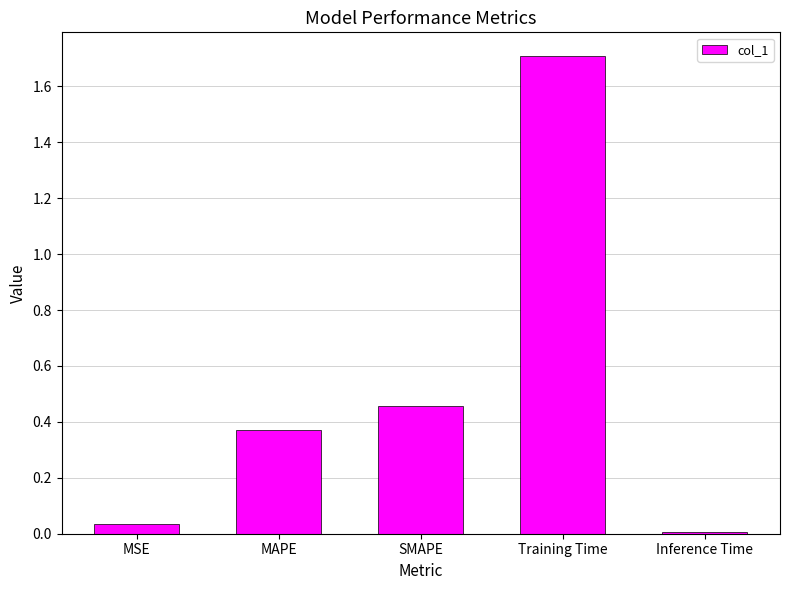

What is the label of the 3rd bar from the left?

SMAPE